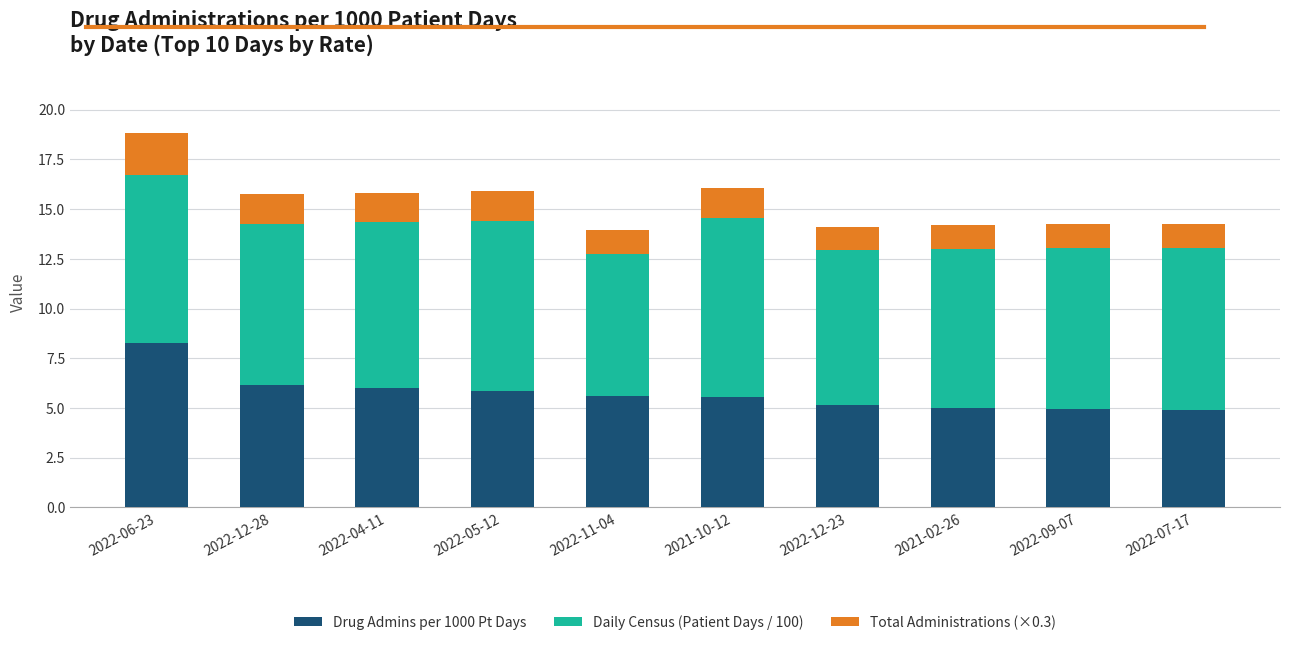

What is the sum of all Drug Admins per 1000 Pt Days values?

57.4